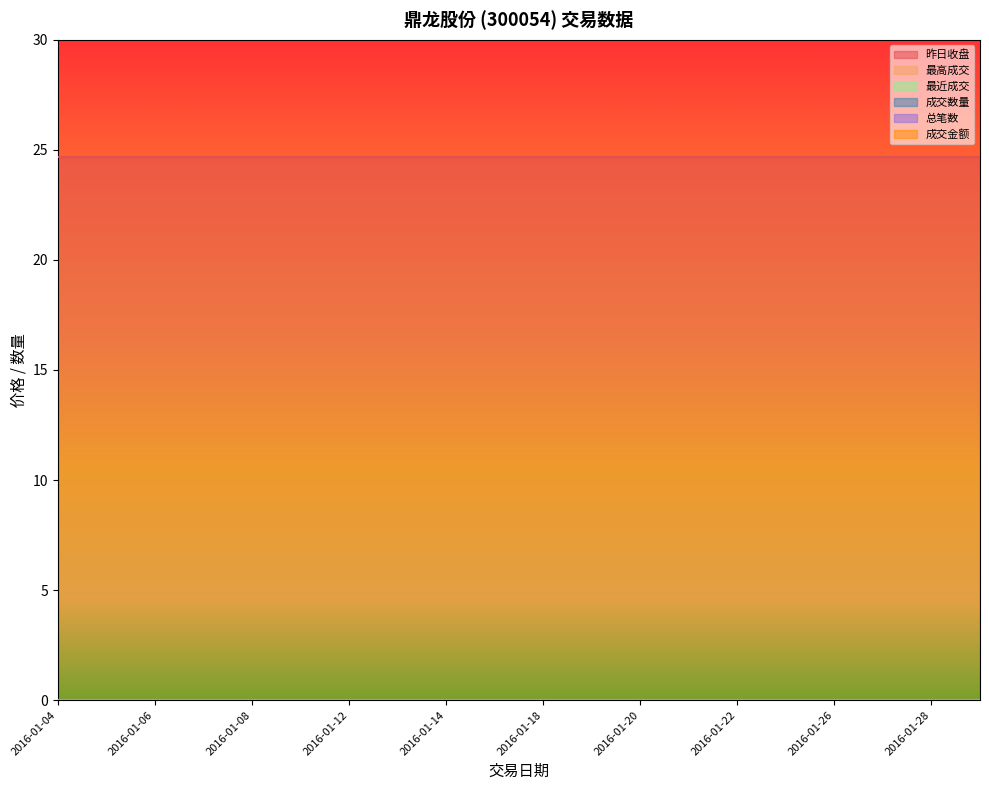

At which label does 成交金额 reach its peak?

2016-01-04